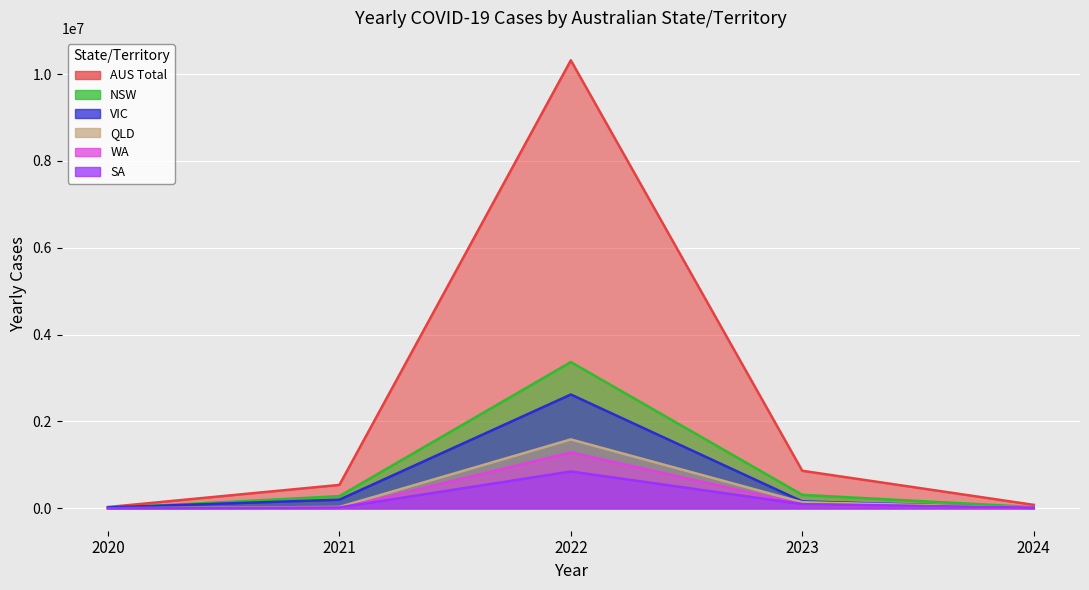

What is the difference between the second highest and second lowest values in the YEARLY_CASES_QLD series?

123733